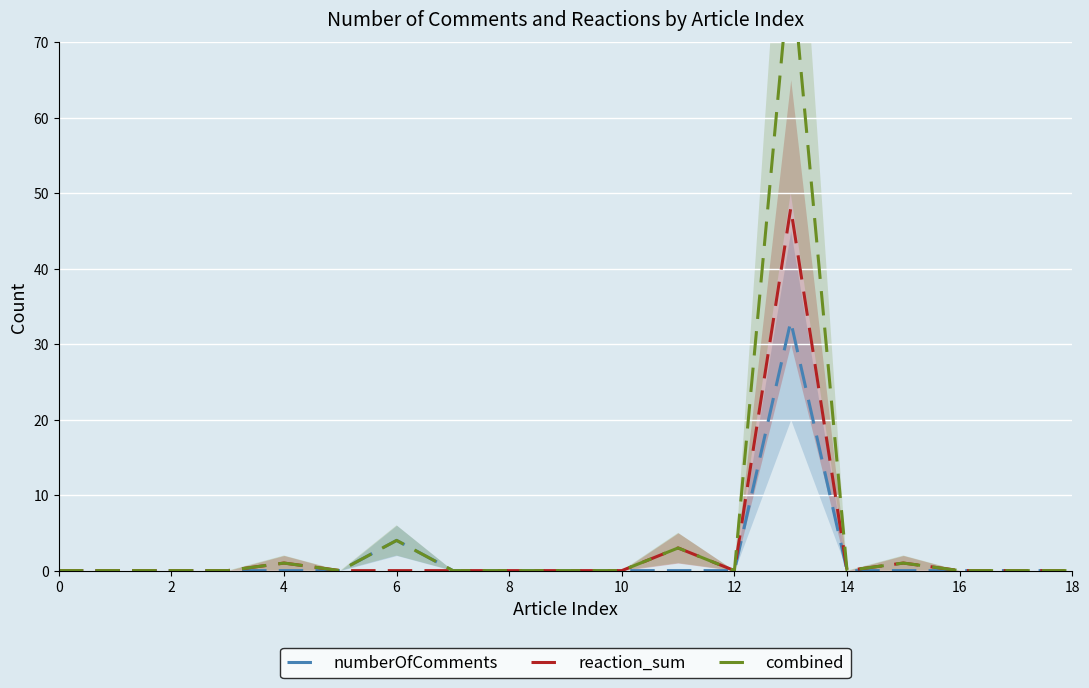

Rank the series by their average value, from lowest to highest.

numberOfComments, reaction_sum, combined